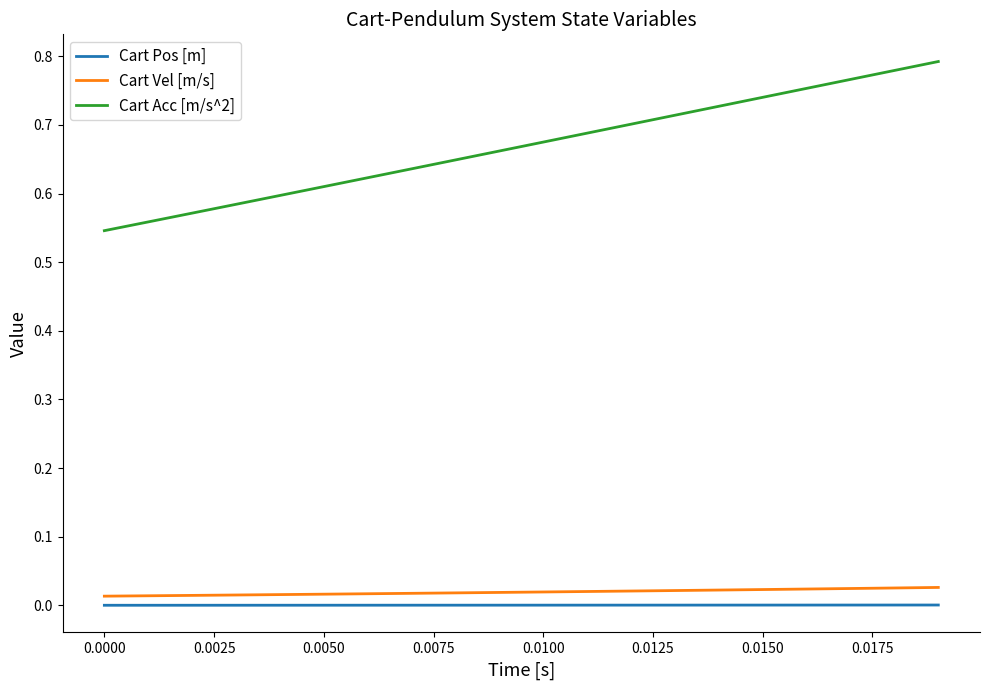

What is the difference between the second highest and second lowest values in the Cart Acc [m/s^2] series?

0.2